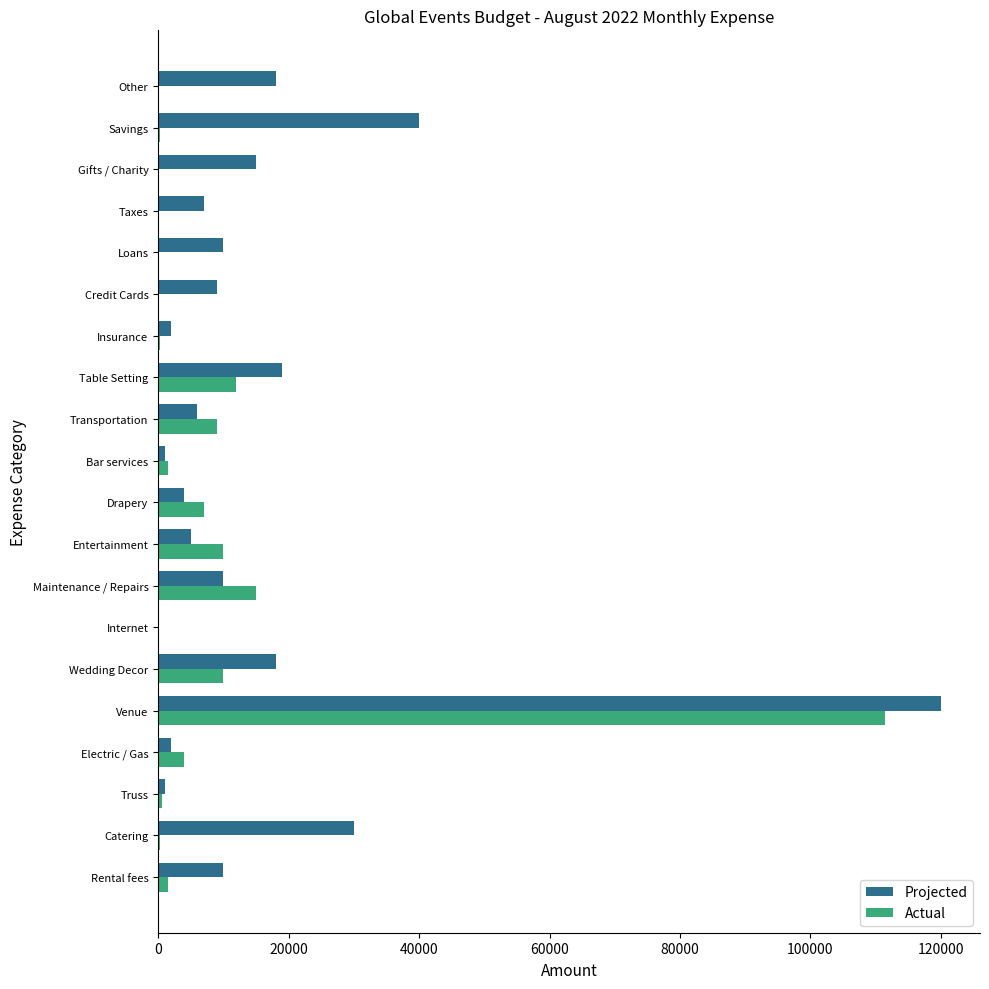

Which series has the largest range (max minus min)?

Projected